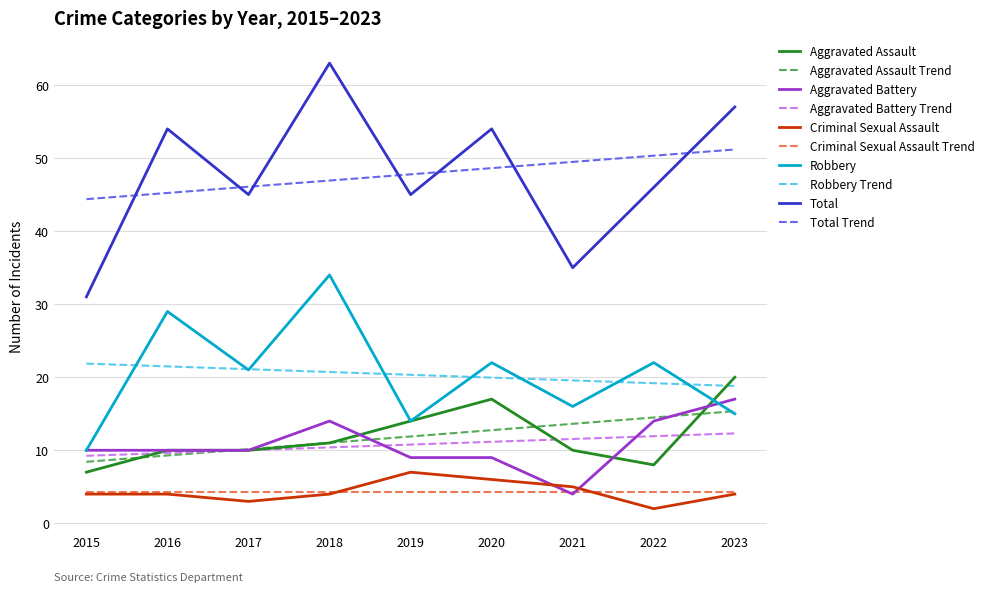

True or false: Total and Robbery intersect in this chart.

False